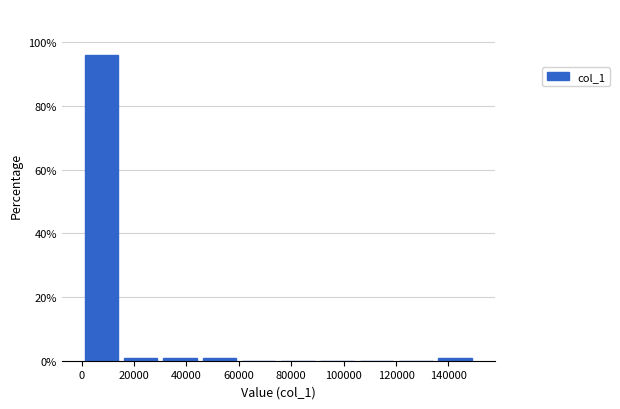

What is the height of the bar covering 0 to 16000 on the x-axis? Neither the bar edges nor the heights are printed on the chart, so give them approximately, as read against the axes.

96